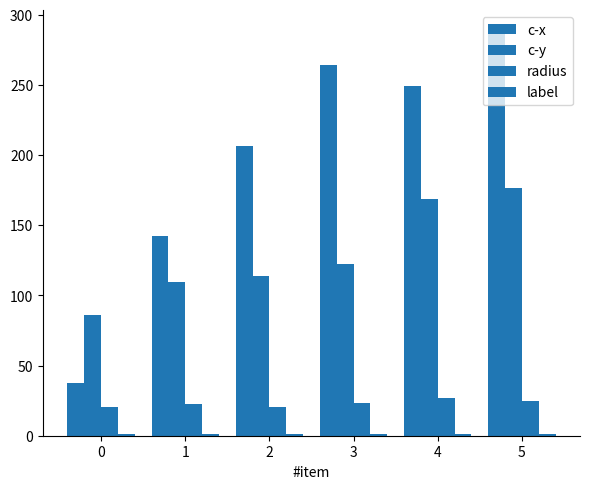

How many data points does each series have?

6